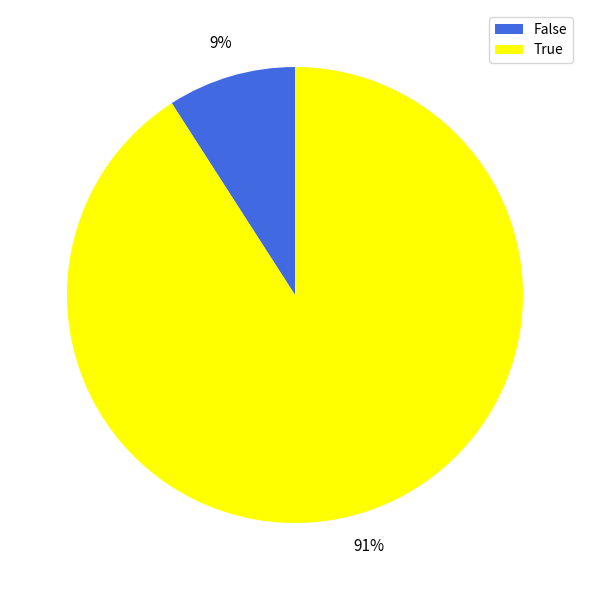

Is True the majority of the pie?

Yes